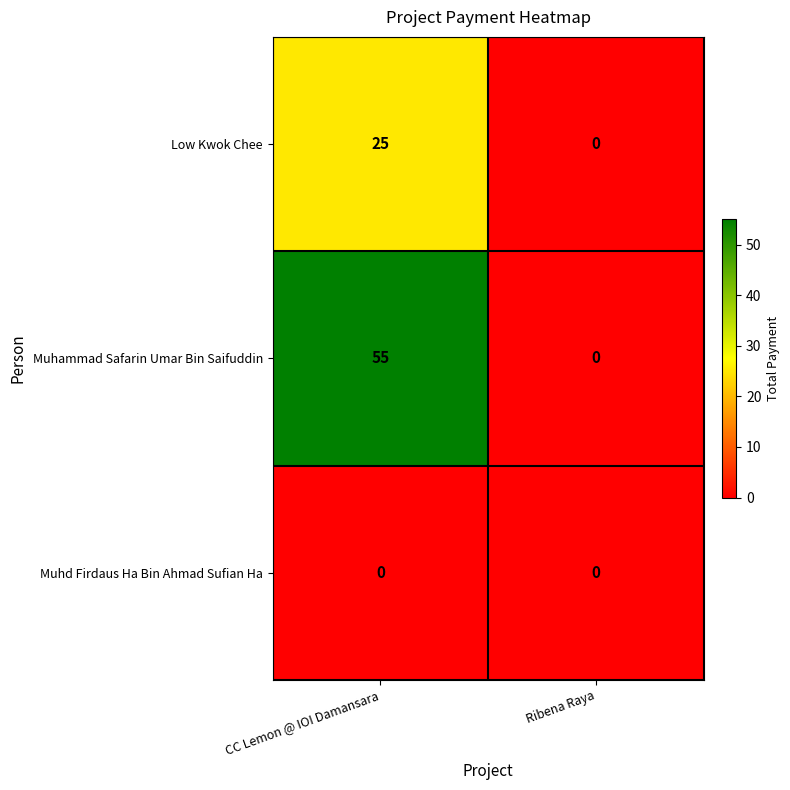

What is the average value of the Muhammad Safarin Umar Bin Saifuddin series?

28